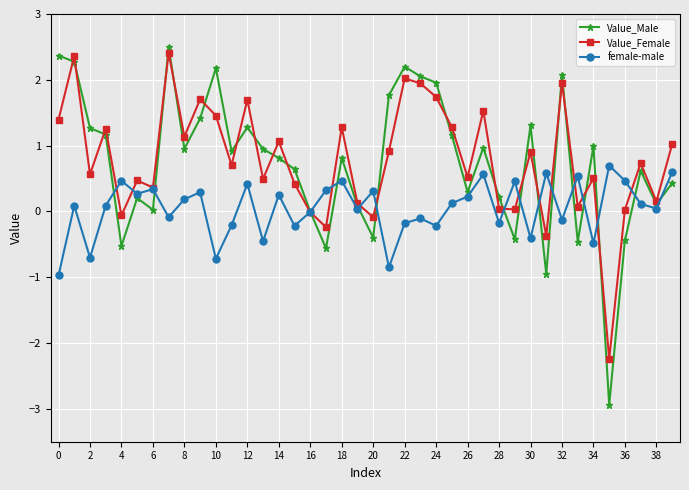

What is the maximum value shown in the chart?

2.5